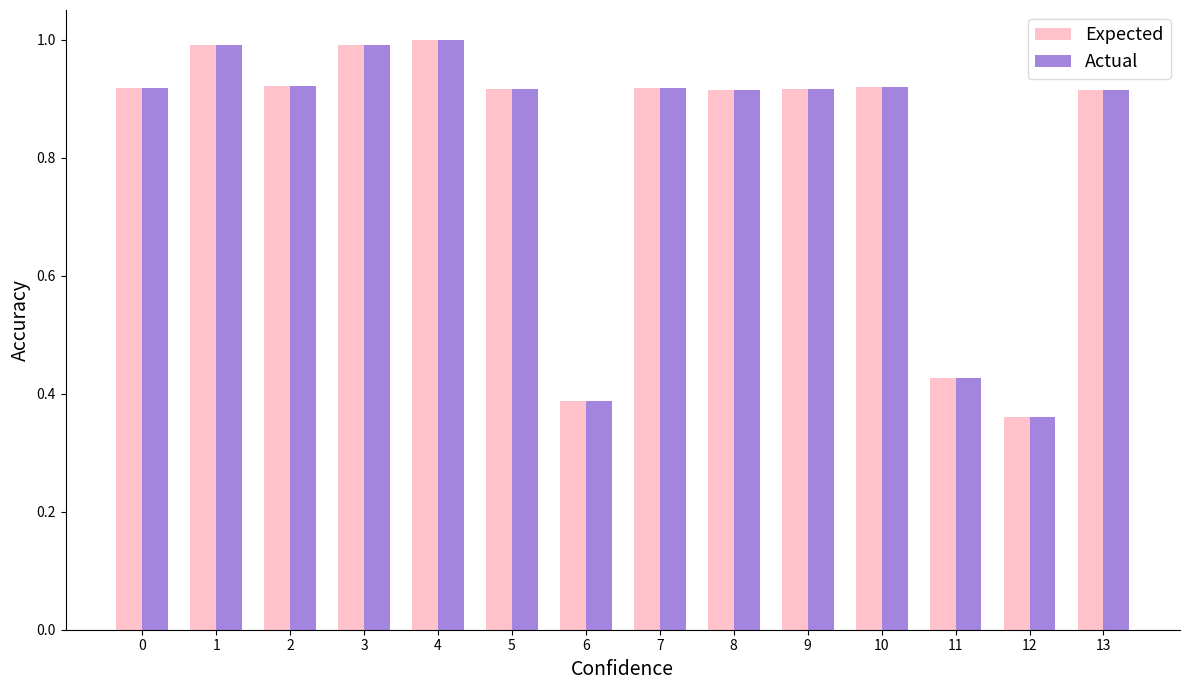

What is the sum of all Expected values?

11.5